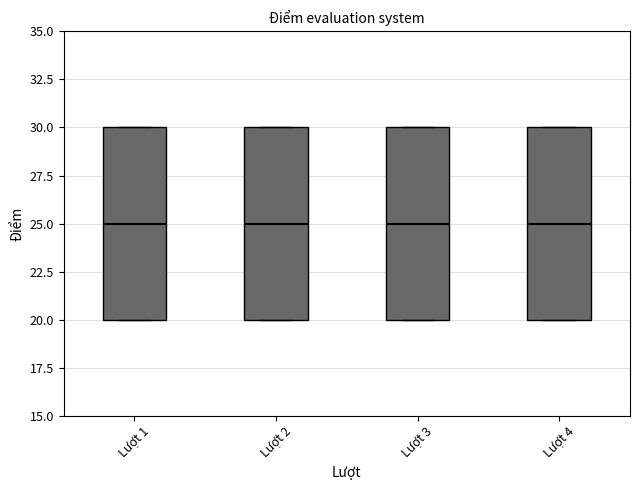

Reading left to right, transcribe this box plot: for each box, give where its median line is, the range the box spans, and where its two whiskers end, as read against the y-axis. The values are not printed on the chart, so give them approximately, as read against the axis.

Lượt 1: median 25, box 20 to 30, whiskers 20 to 30
Lượt 2: median 25, box 20 to 30, whiskers 20 to 30
Lượt 3: median 25, box 20 to 30, whiskers 20 to 30
Lượt 4: median 25, box 20 to 30, whiskers 20 to 30